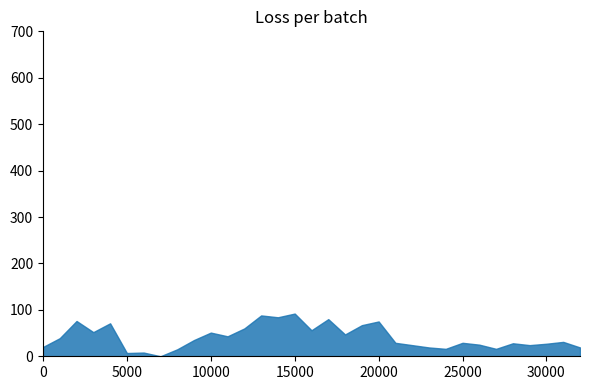

The isite series shows 84 at 14. True or false?

True